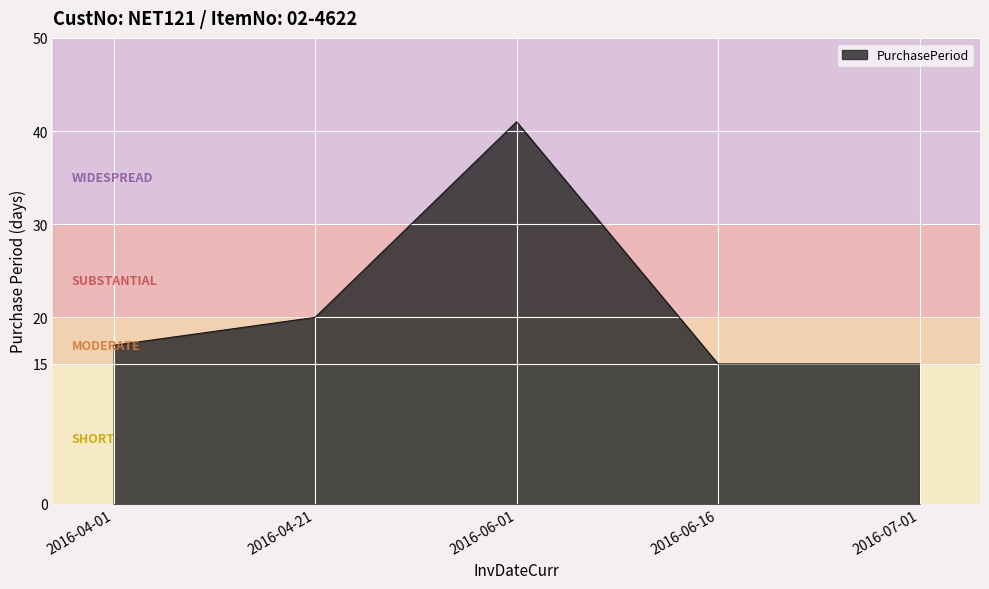

Between 2016-06-01 and 2016-04-21, which is larger?

2016-06-01